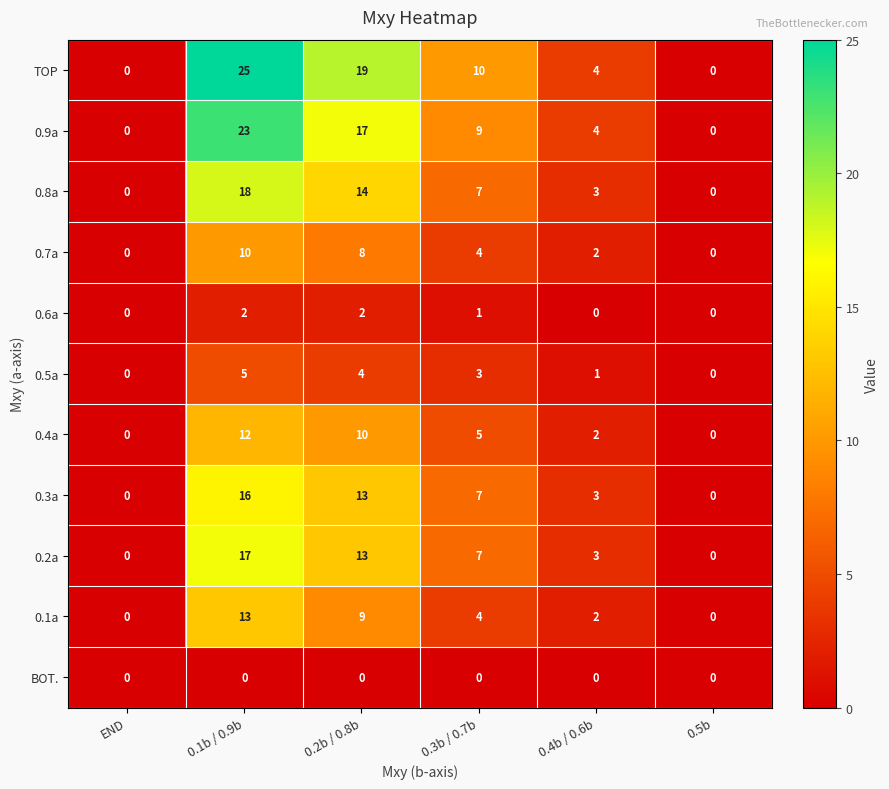

Which series has the largest total across all categories?

TOP